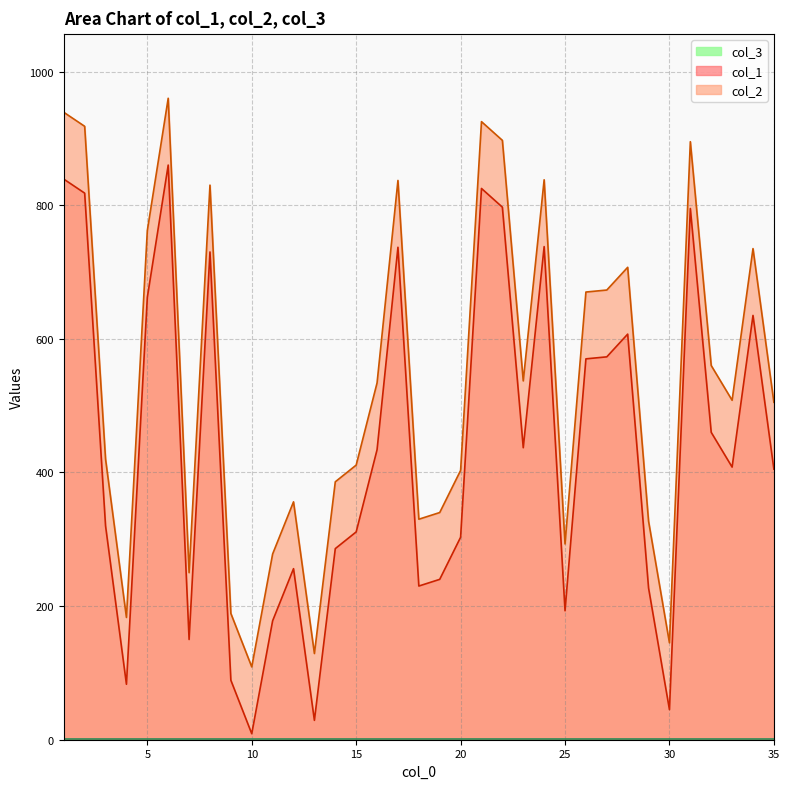

The value of col_1 at 27 is 184. True or false?

False